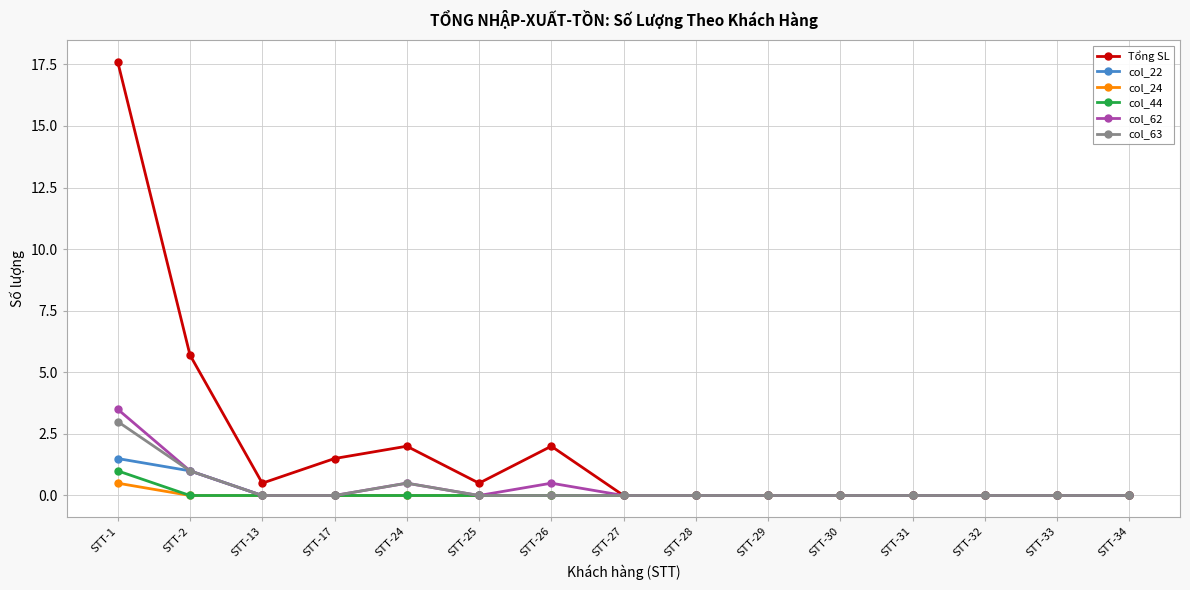

At which category is the sum across all series the highest?

STT-1